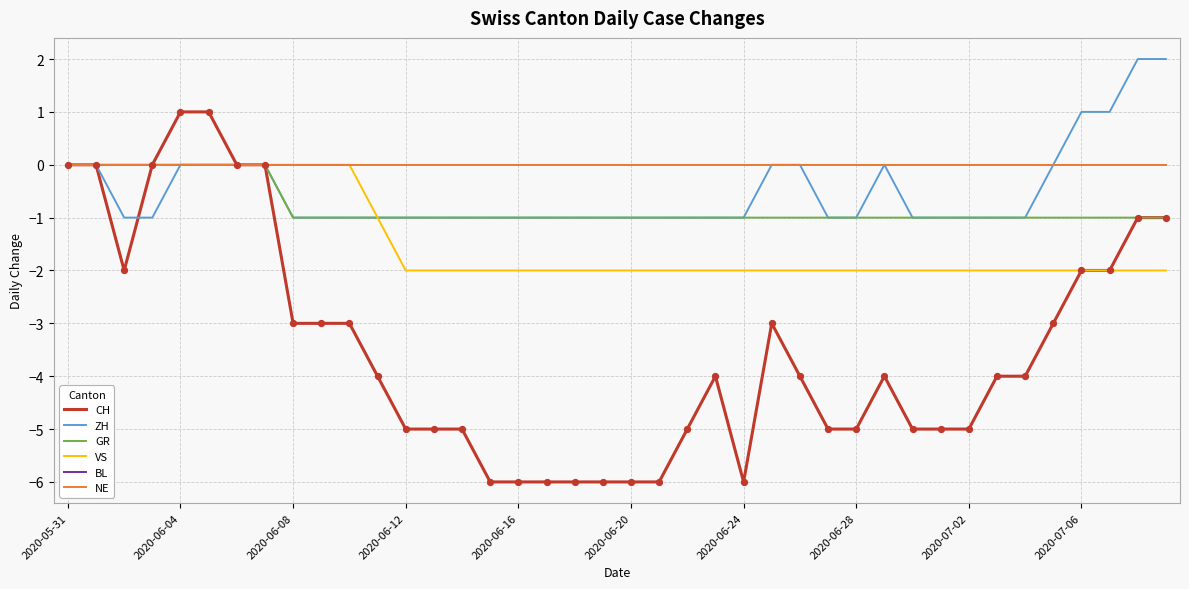

Does the chart have visible grid lines?

Yes